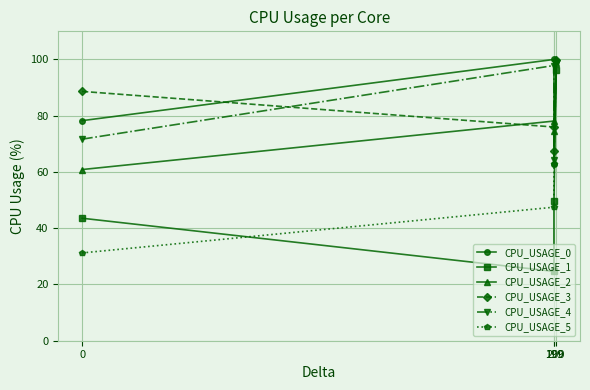

The value of CPU_USAGE_1 at 0 is 62.0. True or false?

False